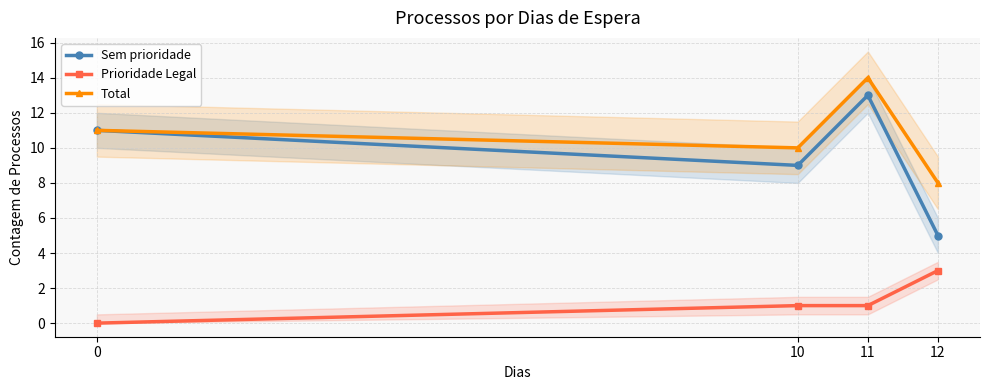

In Sem prioridade, how many points are lower than both neighbors (excluding endpoints)?

1